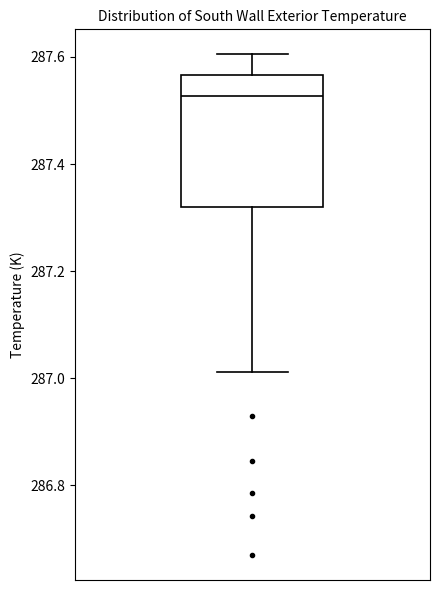

Transcribe this box plot: give where the median line is, the range the box spans, and where the two whiskers end, as read against the y-axis. The values are not printed on the chart, so give them approximately, as read against the axis.

median 287.52, box 287.32 to 287.56, whiskers 287.02 to 287.60